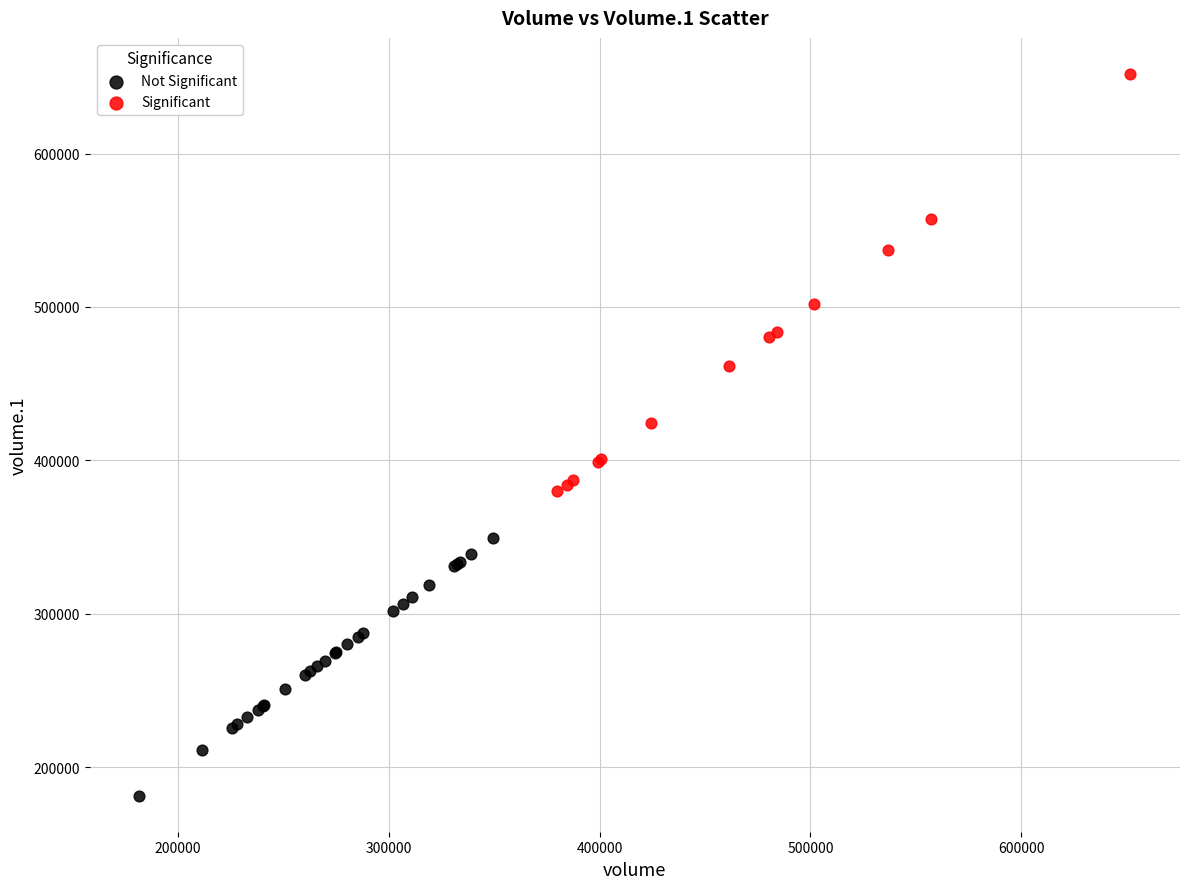

What are all the series names shown in the legend?

Not Significant, Significant